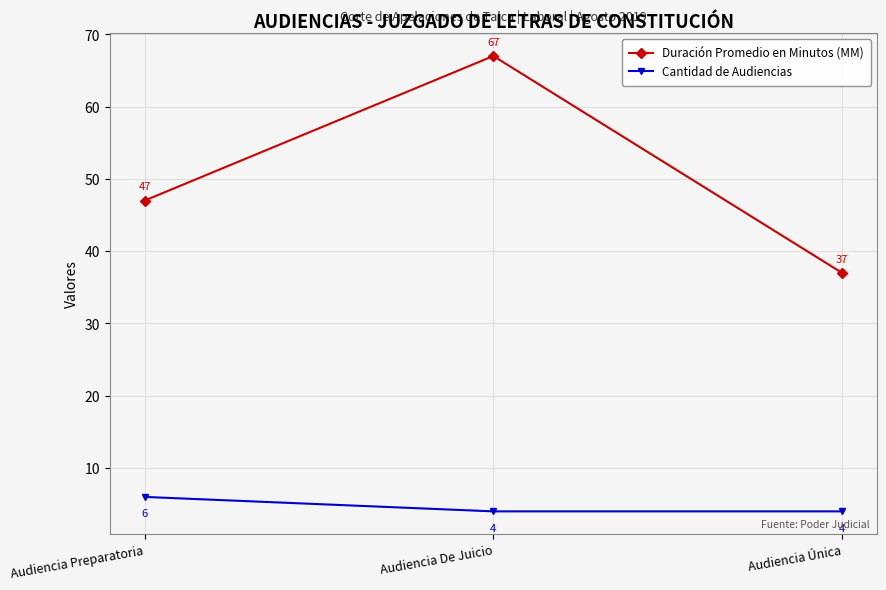

At how many categories does at least one series exceed 56?

1